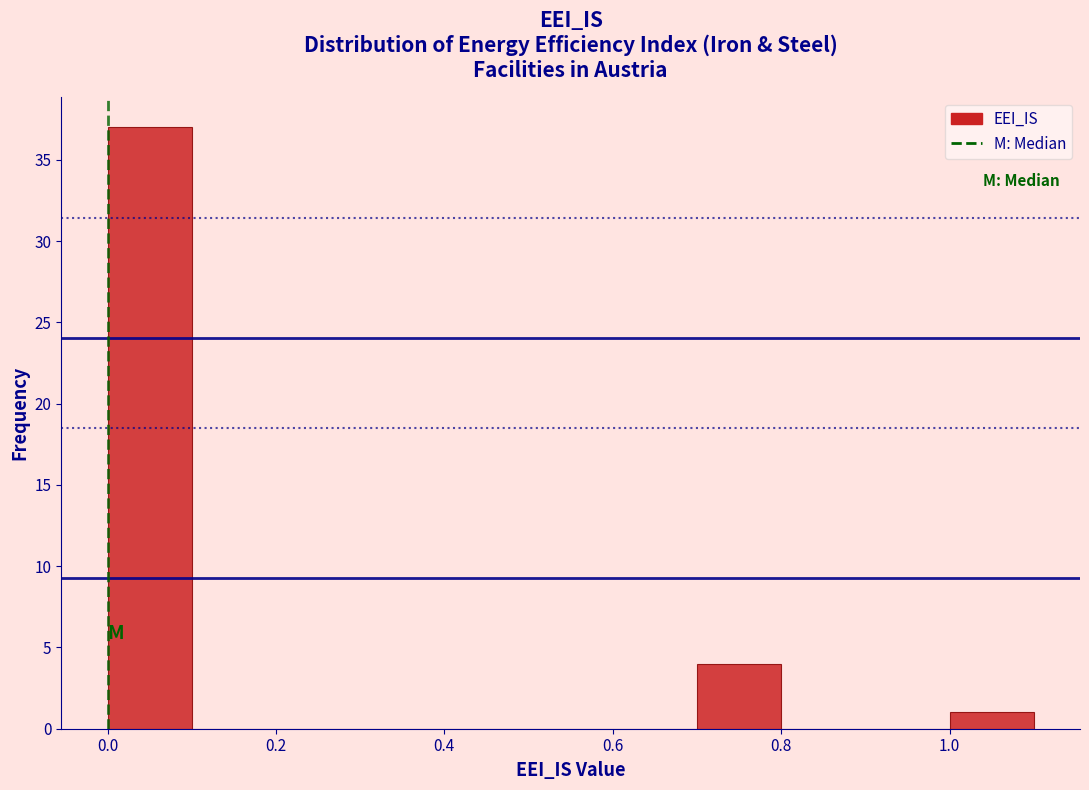

Which range on the x-axis has the tallest bar?

0.0 to 0.1